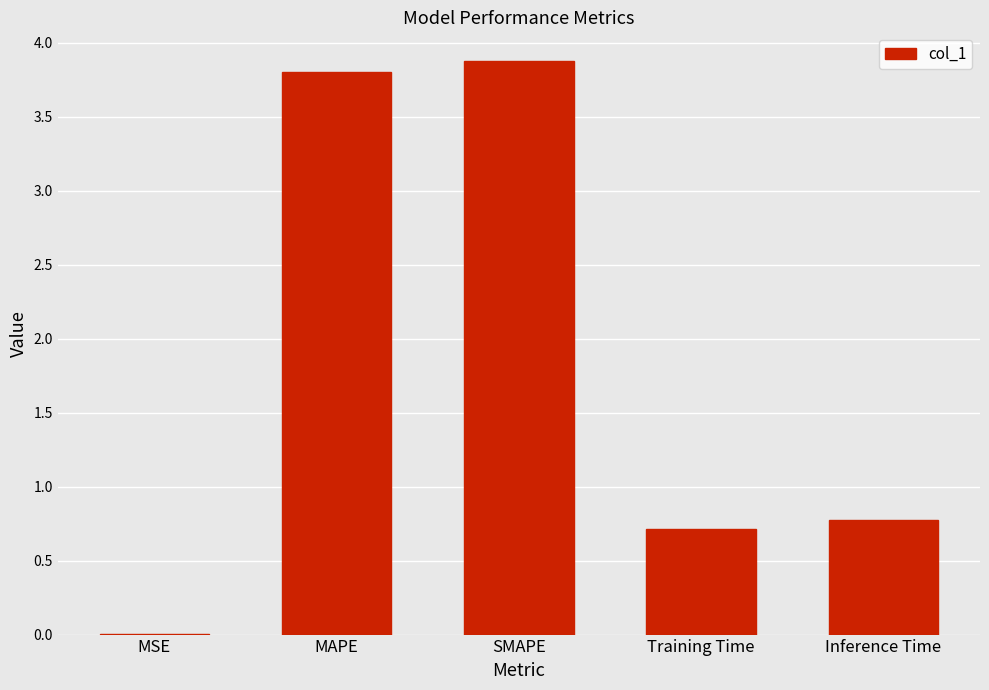

Are the bars grouped side by side (vs. stacked)?

No